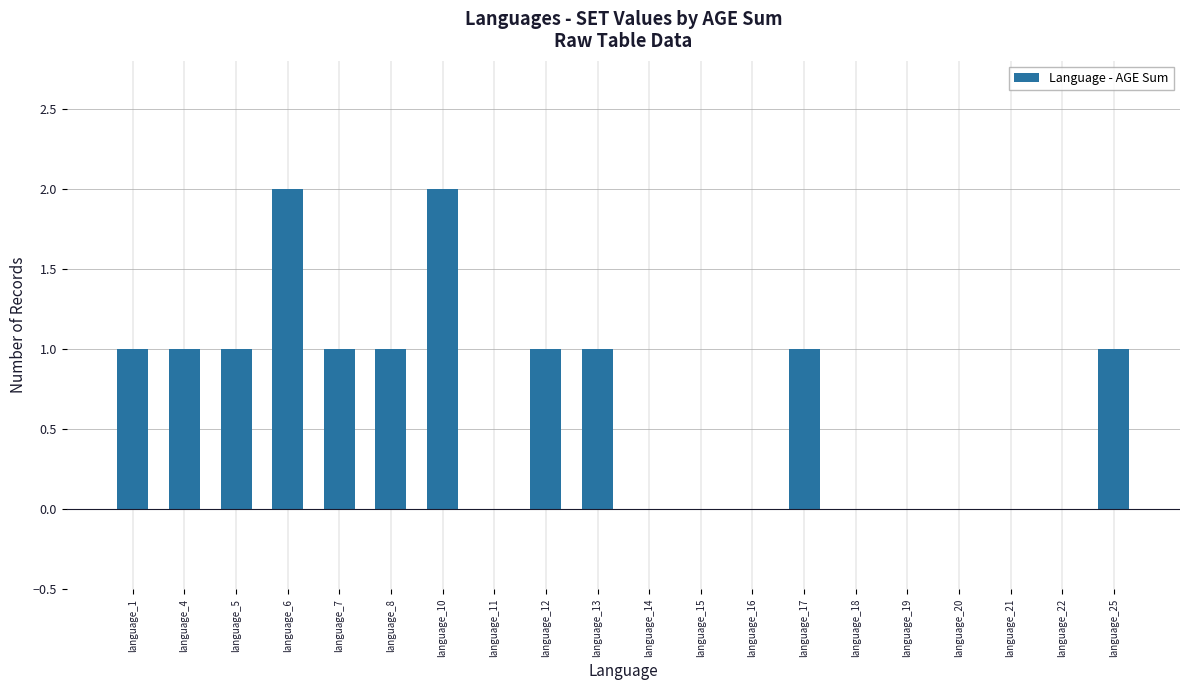

The chart shows a value of 0 at language_15. True or false?

True